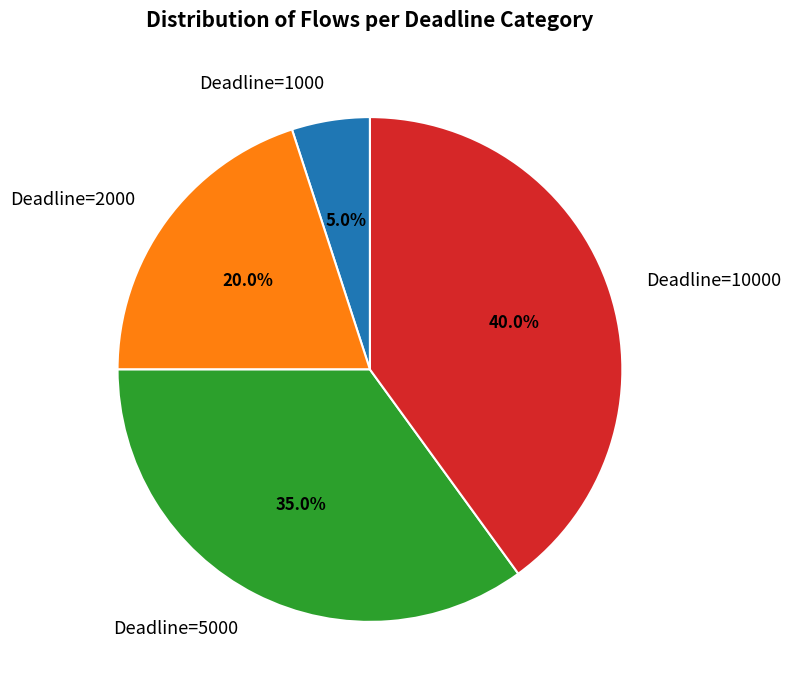

Rank the categories by value from lowest to highest.

Deadline=1000, Deadline=2000, Deadline=5000, Deadline=10000